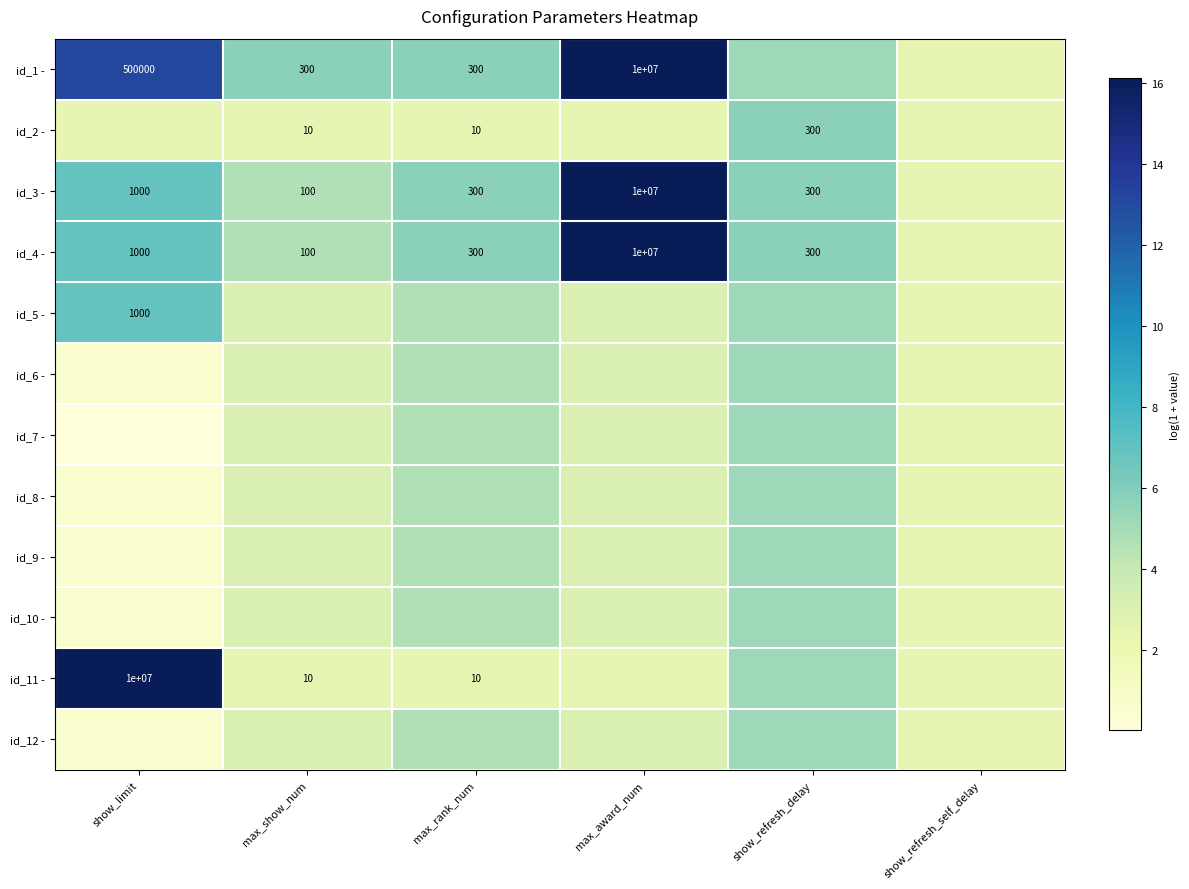

At which category is the sum across all series the highest?

max_award_num